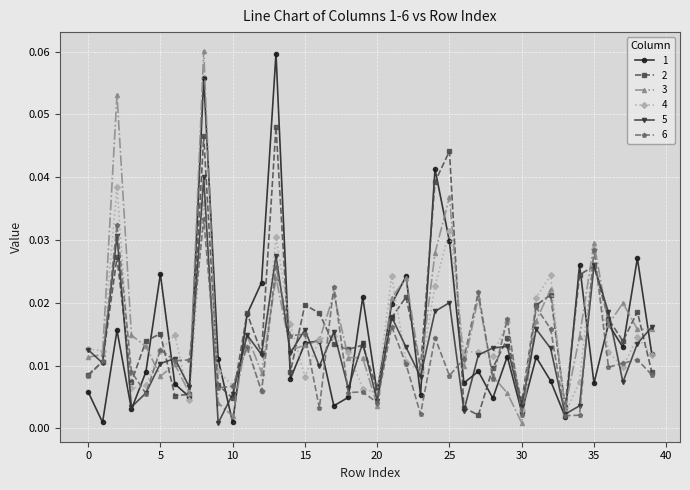

True or false: 5 has more than 1 points higher than both neighbors.

True